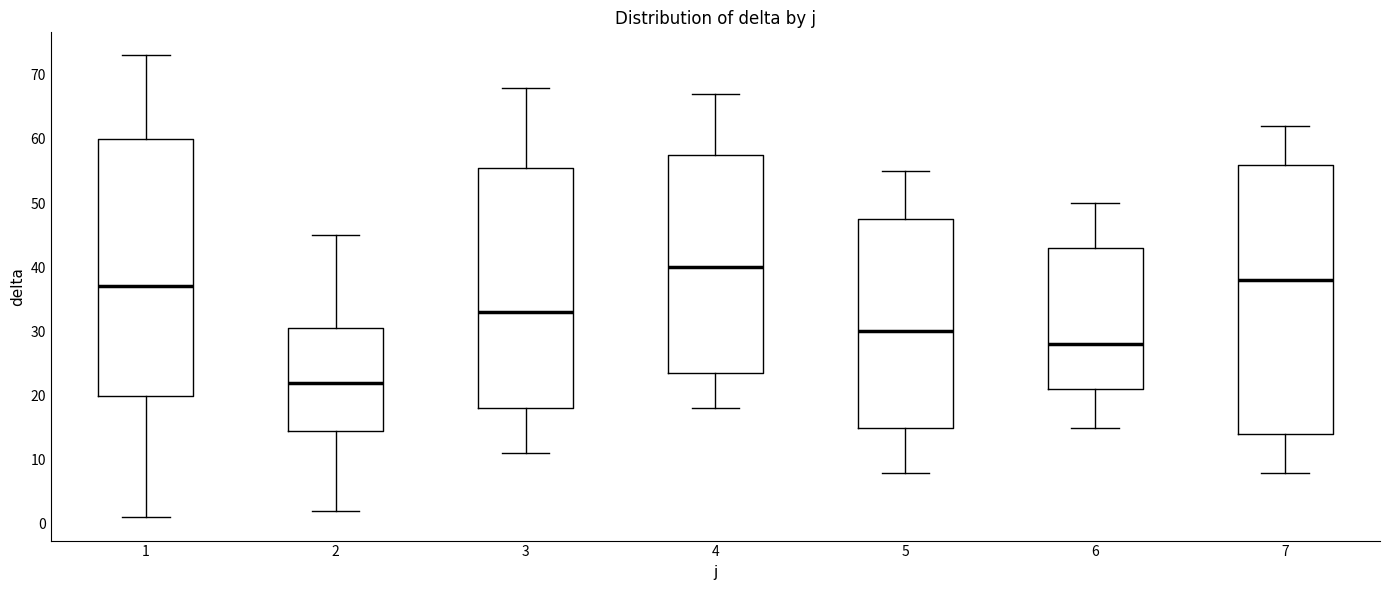

Reading left to right, transcribe this box plot: for each box, give where its median line is, the range the box spans, and where its two whiskers end, as read against the y-axis. The values are not printed on the chart, so give them approximately, as read against the axis.

1: median 37, box 20 to 60, whiskers 1 to 73
2: median 22, box 15 to 31, whiskers 2 to 45
3: median 33, box 18 to 56, whiskers 11 to 68
4: median 40, box 24 to 58, whiskers 18 to 67
5: median 30, box 15 to 48, whiskers 8 to 55
6: median 28, box 21 to 43, whiskers 15 to 50
7: median 38, box 14 to 56, whiskers 8 to 62